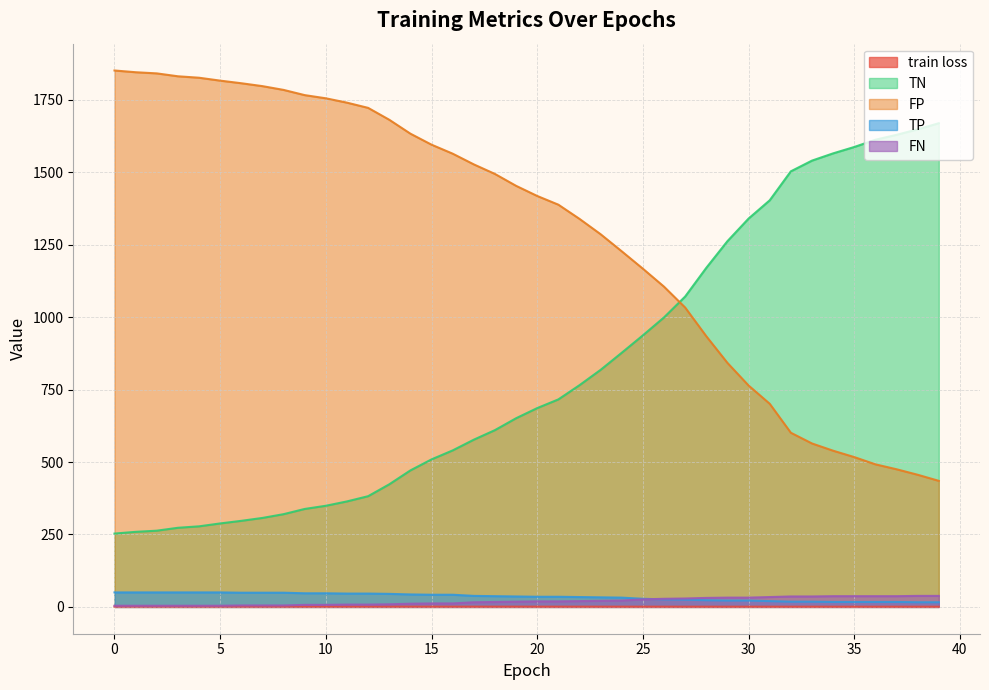

Is the value of FP at 36 greater than the value of train loss at 34?

Yes